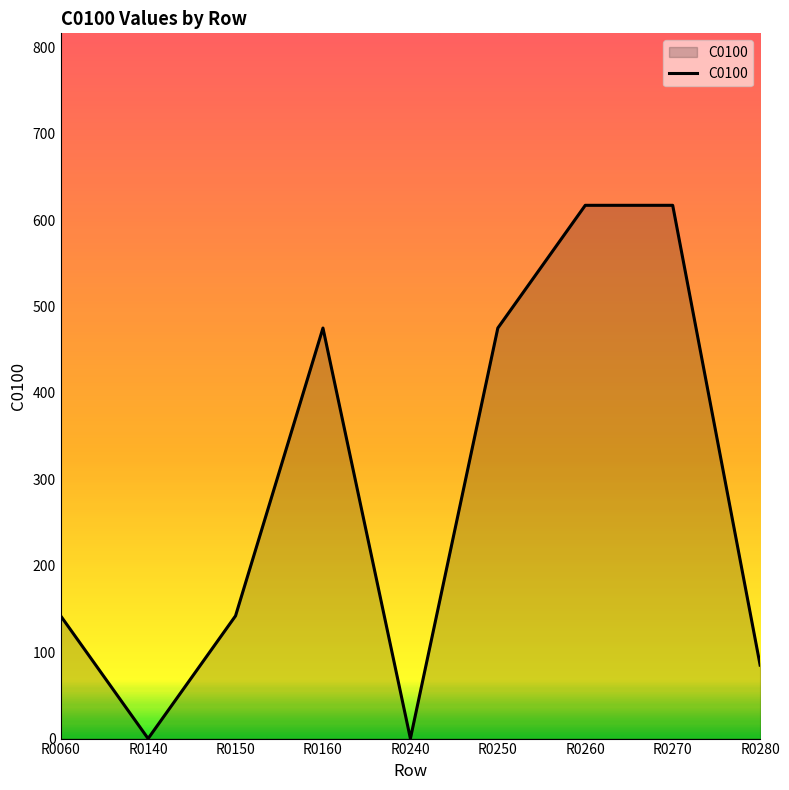

What is the greatest value displayed?

617